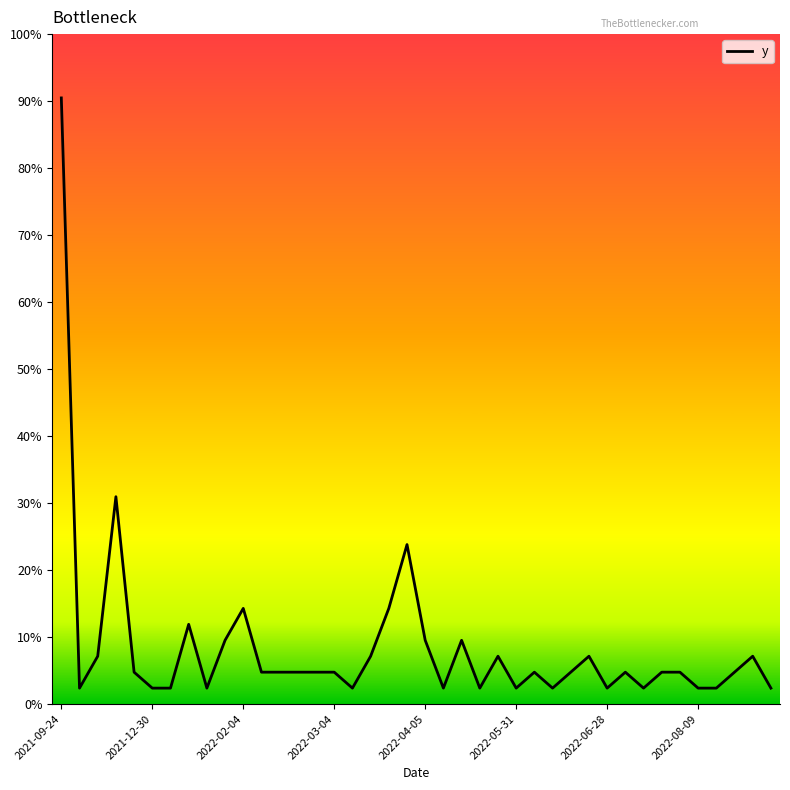

Is this an area chart (filled region under the line)?

Yes